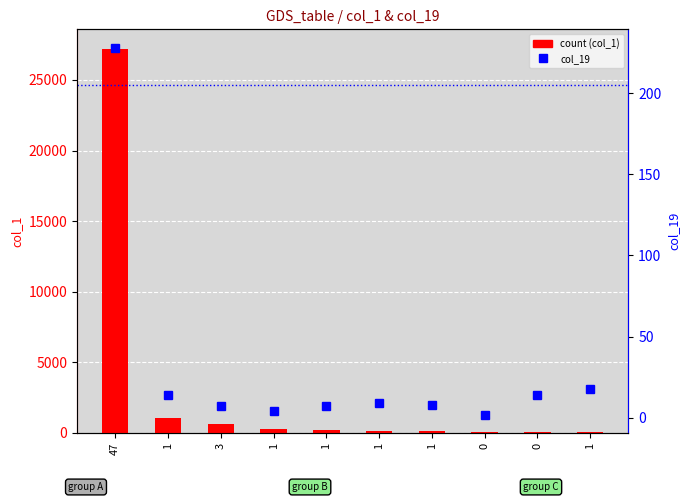

Rank the series at 3 from highest to lowest value.

count, col_19